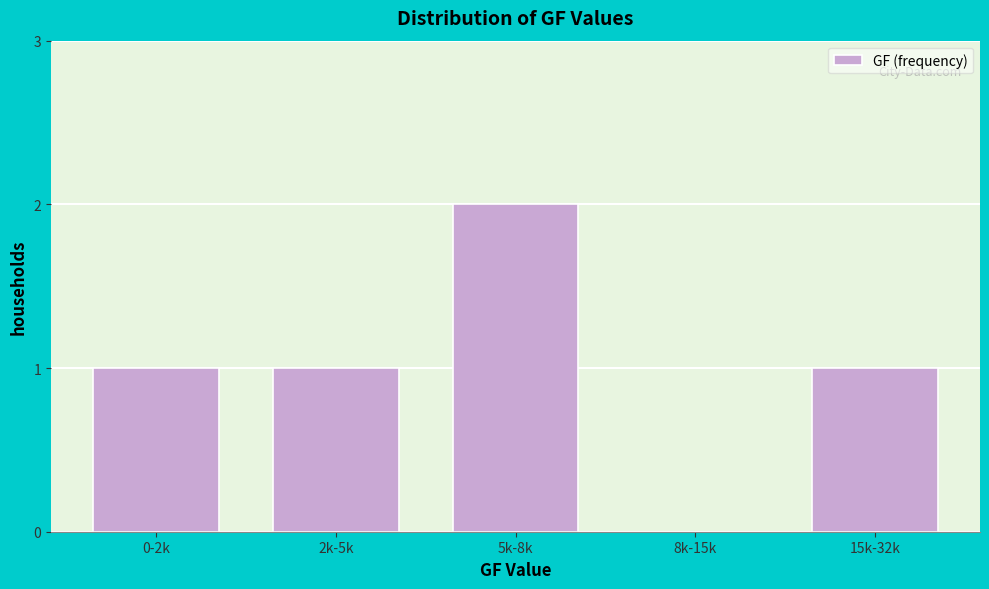

Reading left to right, extract all data points from this chart.

0-2k=1	2k-5k=1	5k-8k=2	8k-15k=0	15k-32k=1